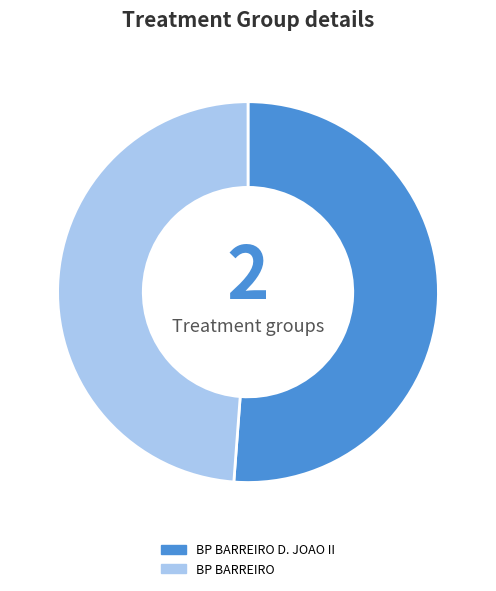

Does any single category account for the majority?

Yes